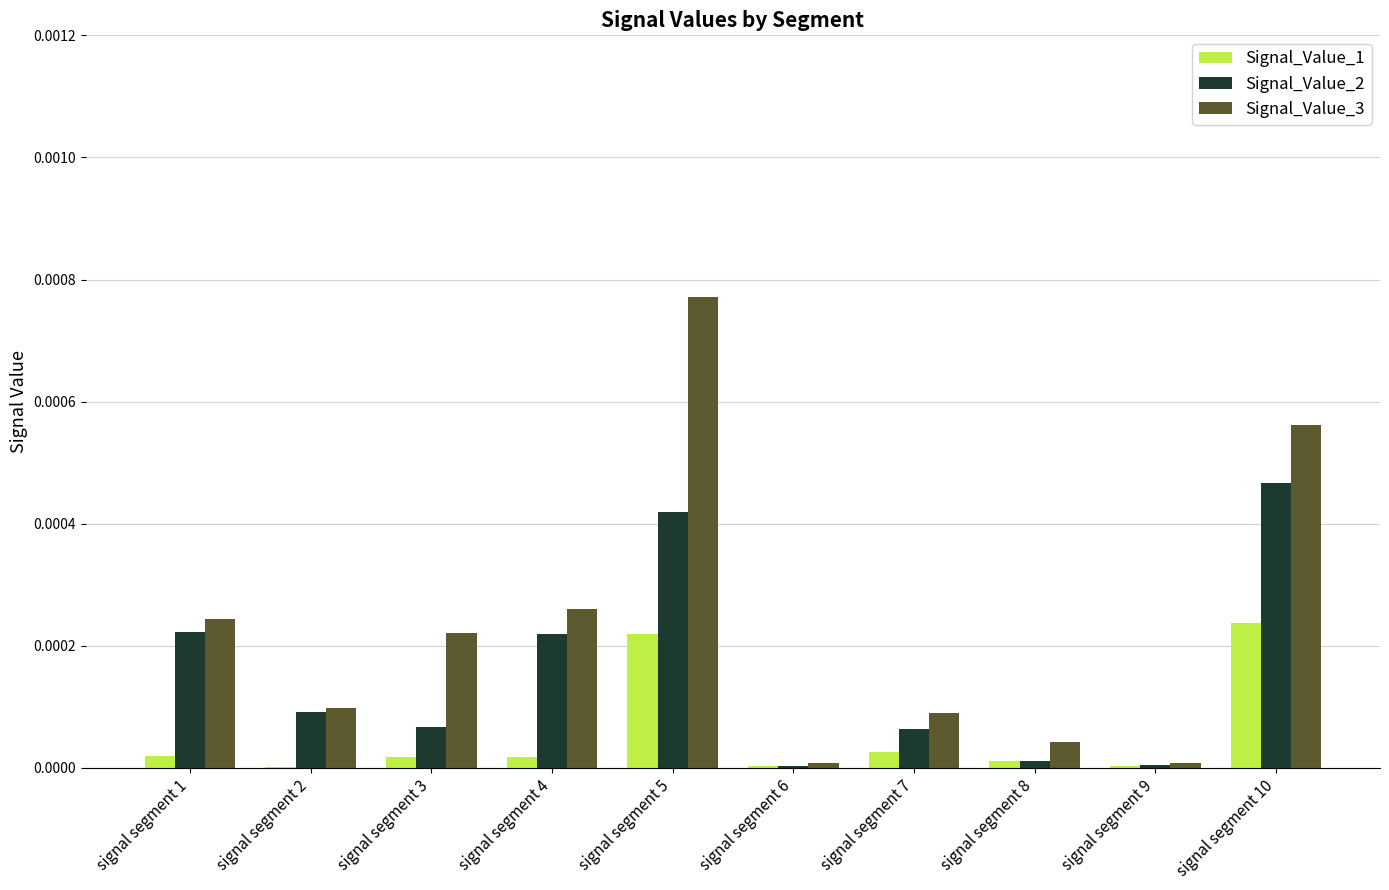

Which series has the largest range (max minus min)?

Signal_Value_3